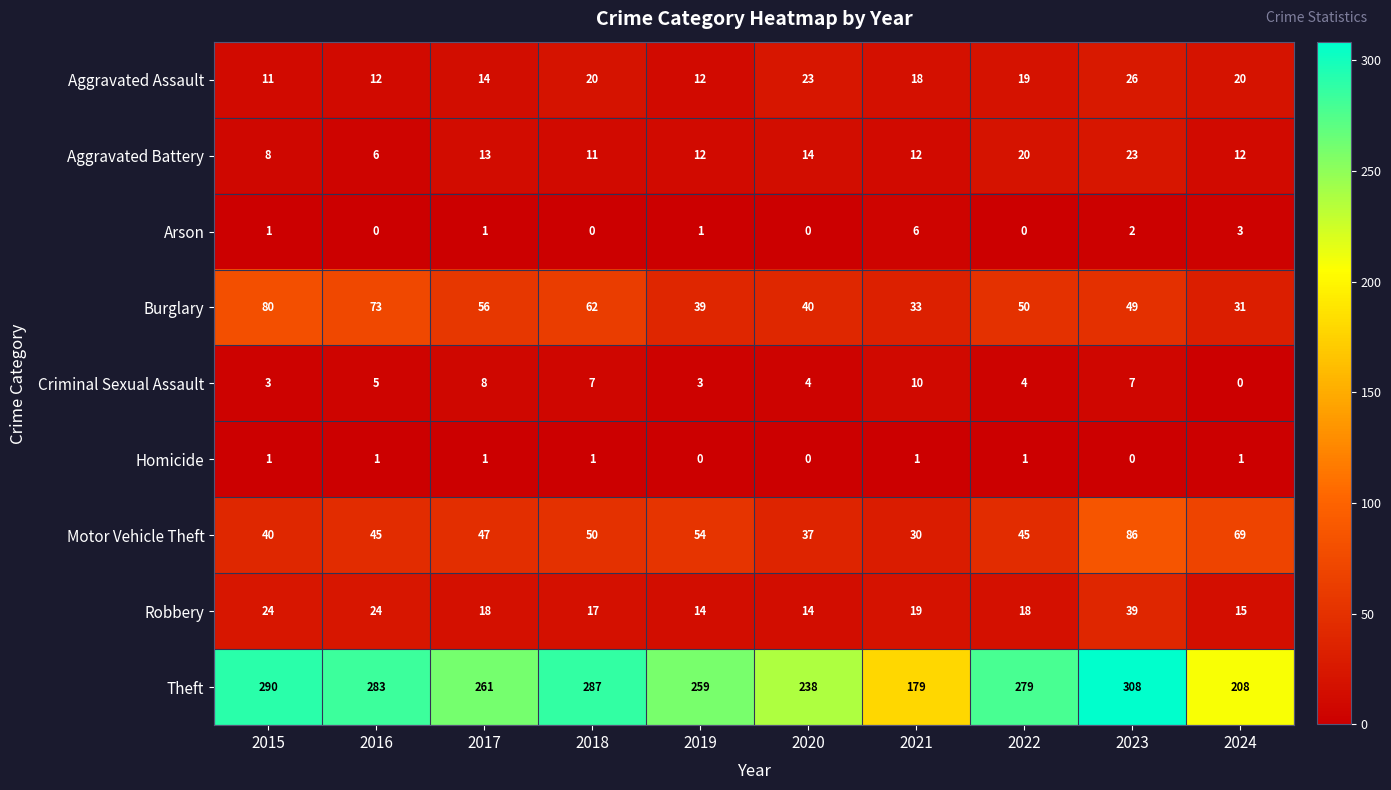

Which series has the largest range (max minus min)?

Theft